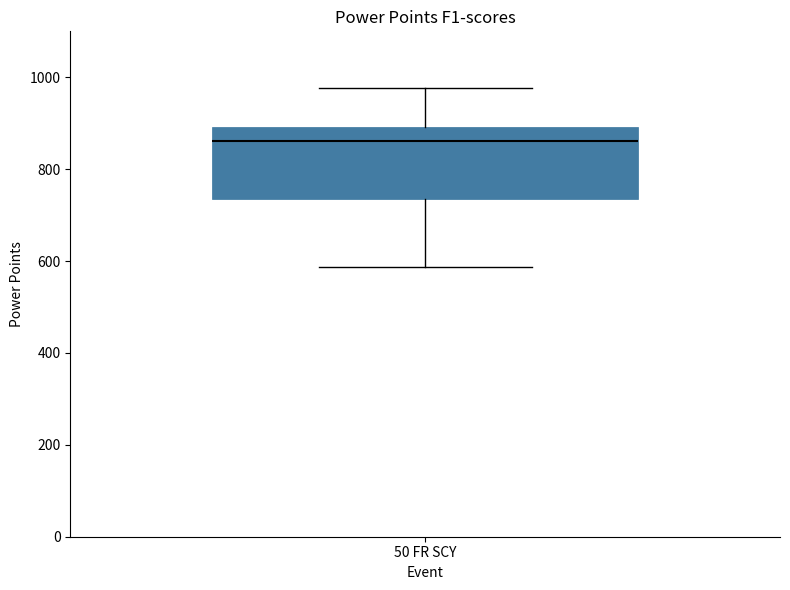

Where is the lower edge of the box for 50 FR SCY on the y-axis? The values are not printed on the chart, so give them approximately, as read against the axis.

740